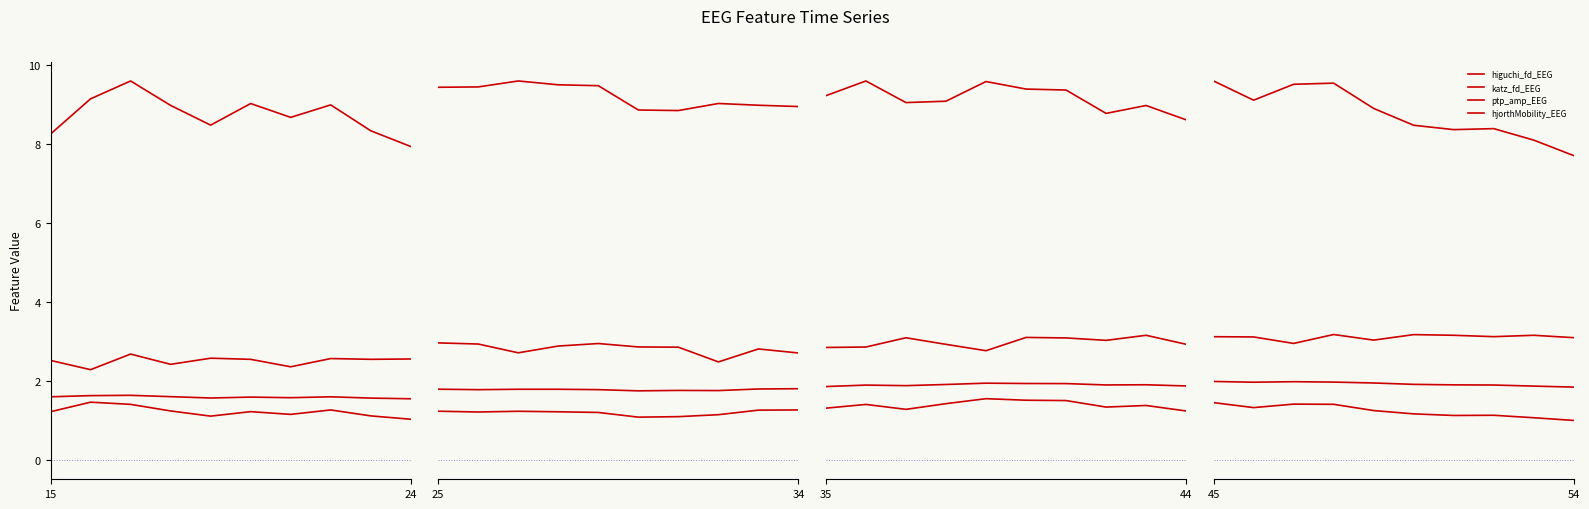

How many interior local valleys does the hjorthMobility_EEG series have?

2